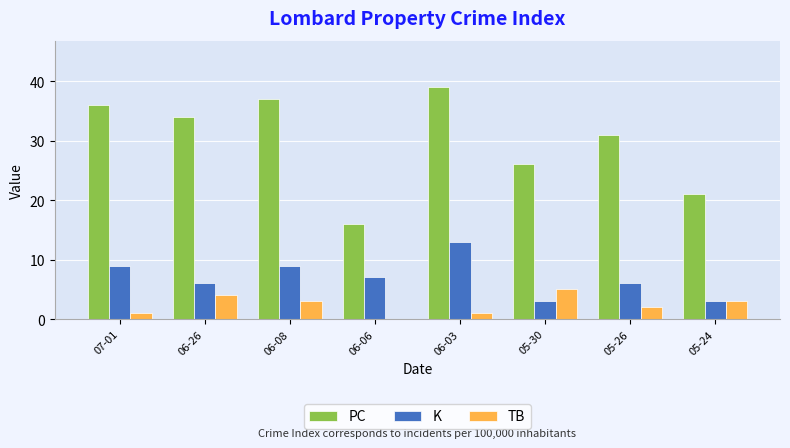

At which category is the sum across all series the highest?

06-03